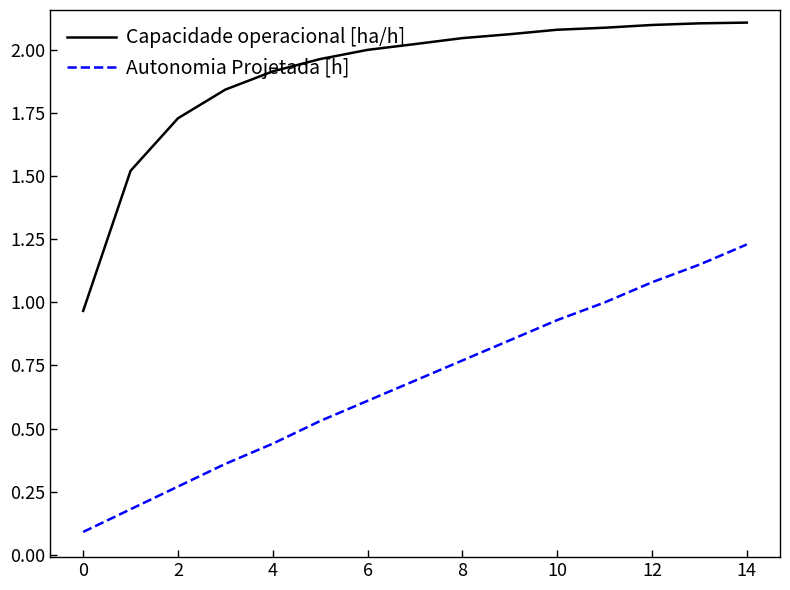

Which series has the largest range (max minus min)?

Capacidade operacional [ha/h]